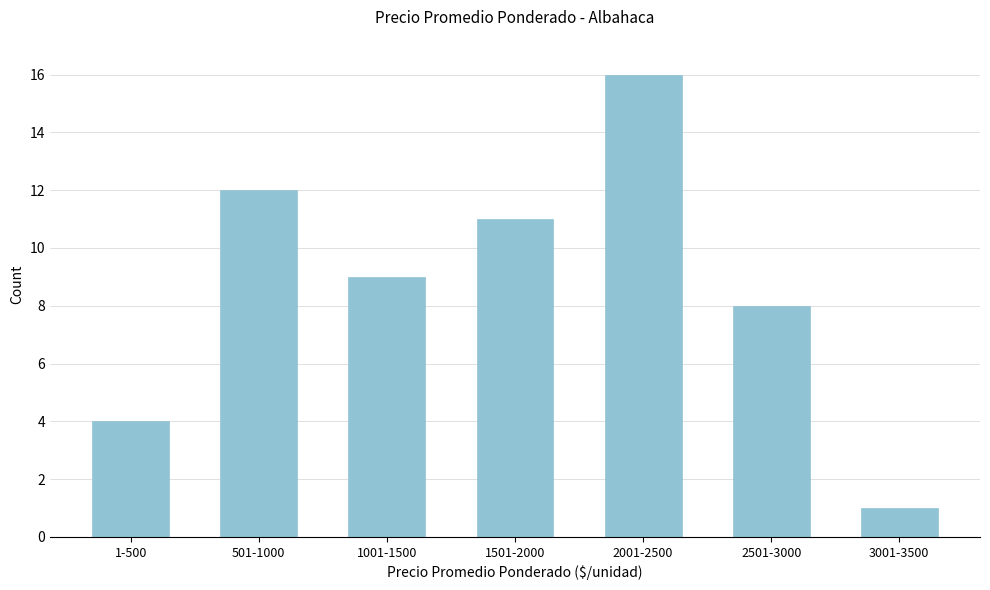

Reading left to right, transcribe all the data shown in this chart.

1-500=4	501-1000=12	1001-1500=9	1501-2000=11	2001-2500=16	2501-3000=8	3001-3500=1